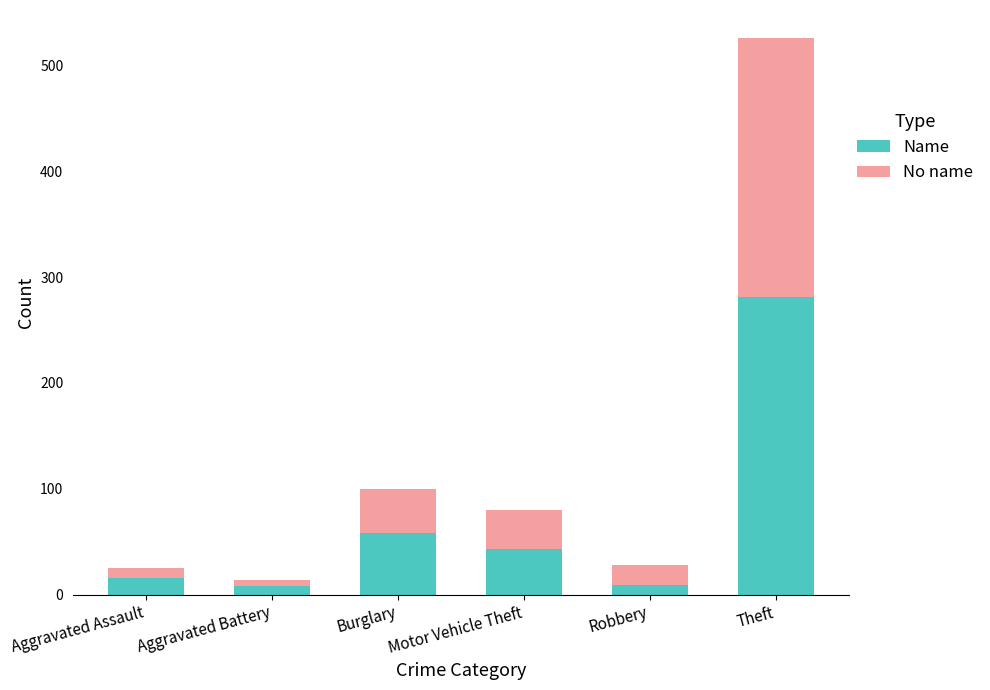

At which label does Name reach its peak?

Theft